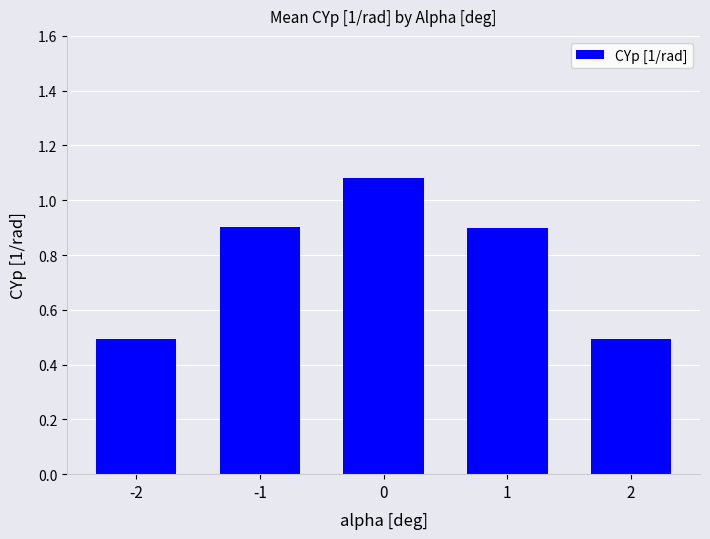

How many series are shown in this chart?

1